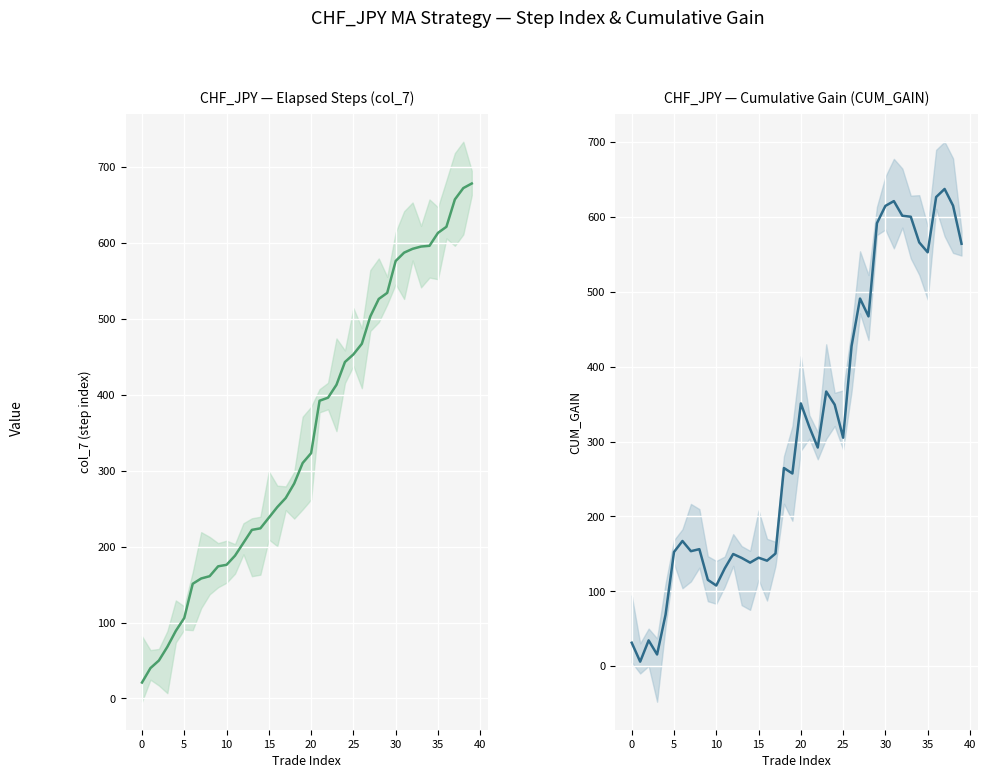

How many interior local peaks does the CHF_JPY — Cumulative Gain (CUM_GAIN) series have?

11